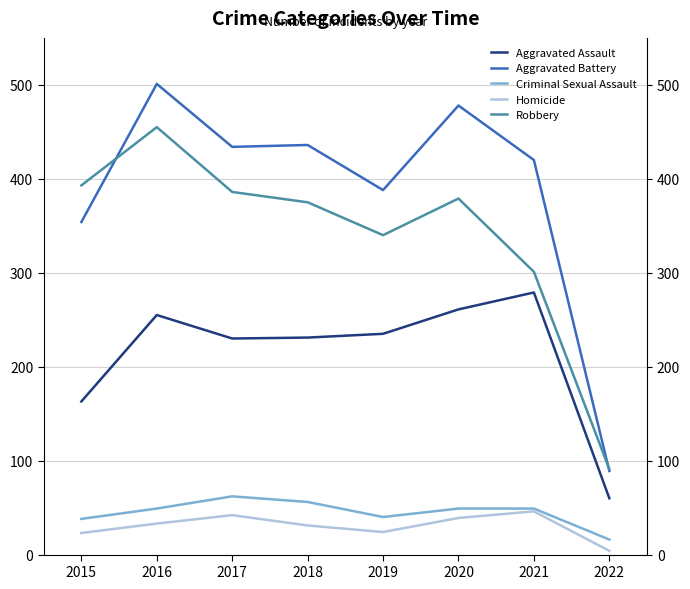

The Robbery series shows 386 at 2017. True or false?

True